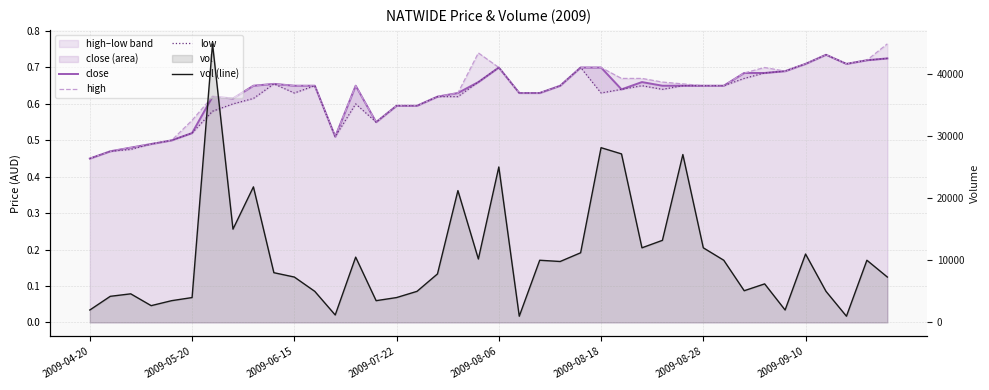

Which series has the largest total across all categories?

vol (line)